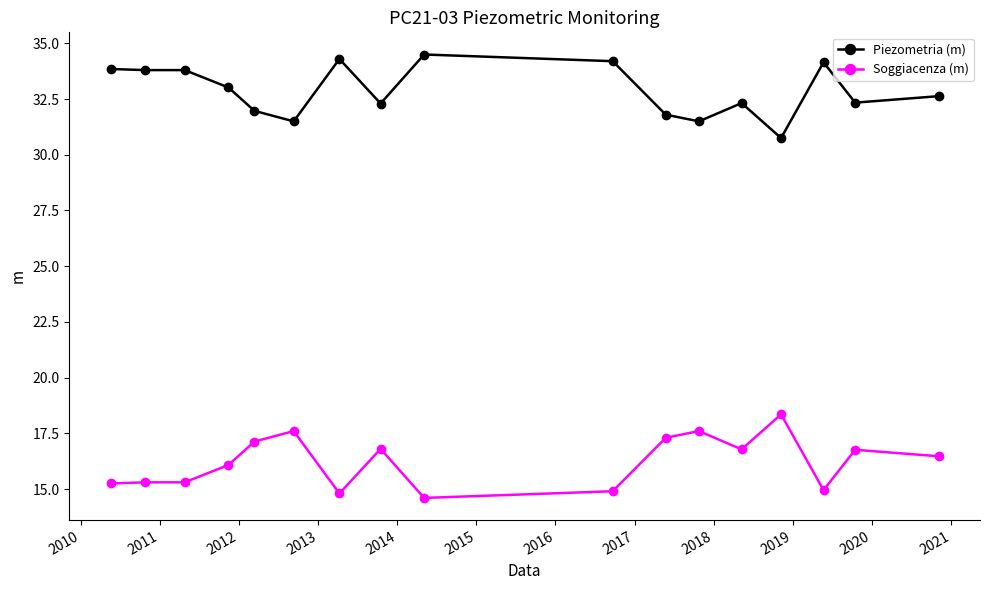

What is the highest value of the Piezometria (m) series?

34.5